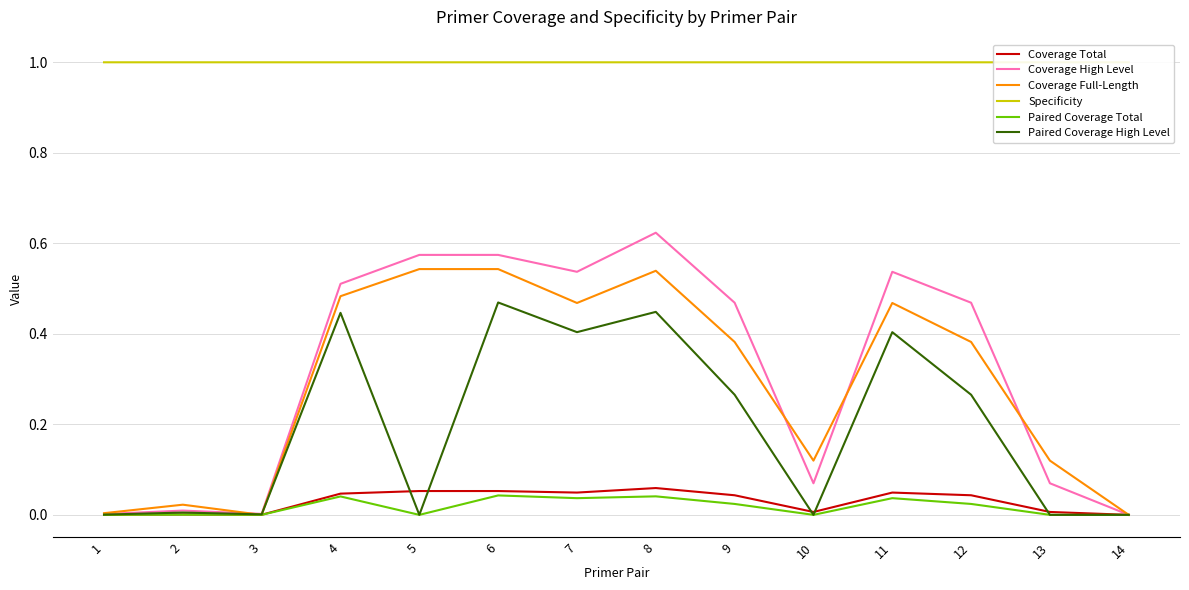

After their last crossing, which series has the higher values: Coverage Full-Length or Coverage High Level?

Coverage Full-Length